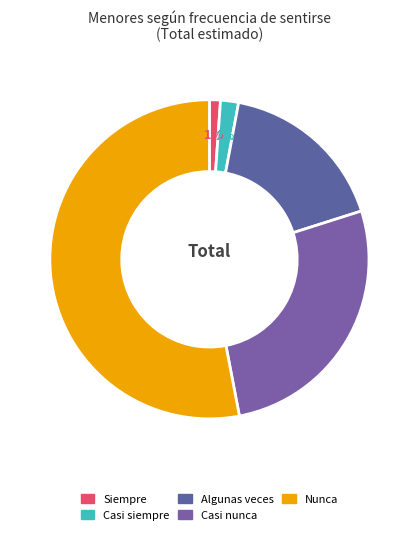

To the nearest percent, what percentage of the pie is Casi siempre?

2%